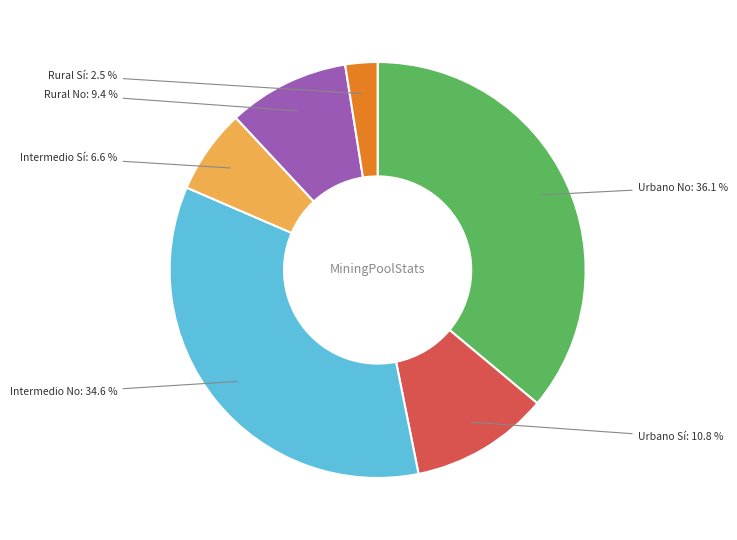

Is there a majority slice in this chart?

No